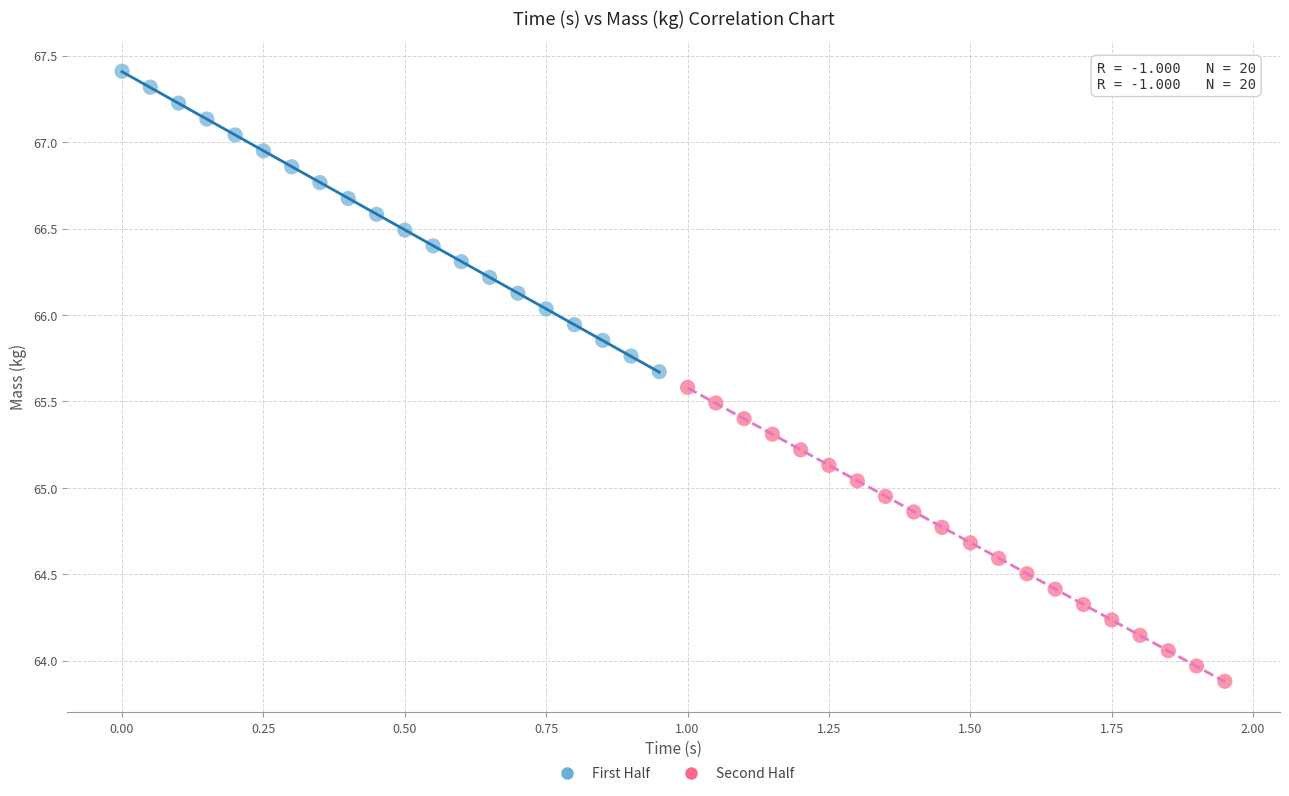

Which series reaches the minimum Y coordinate?

Second Half